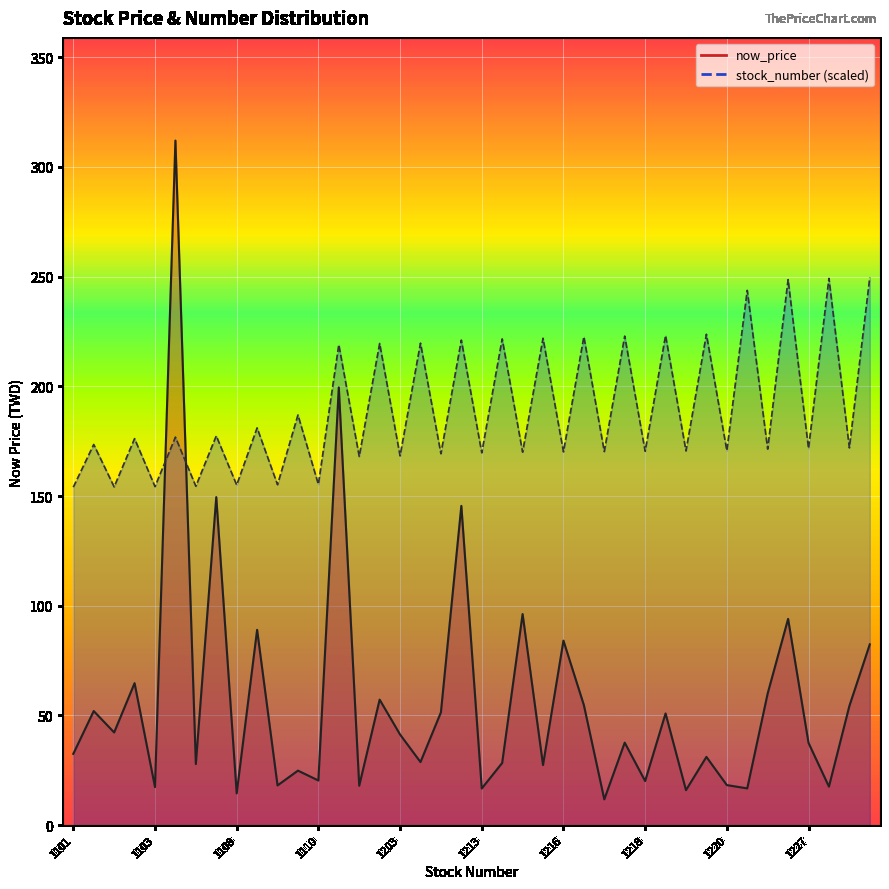

What is the value of the stock_number line point at the 26th from the left?

222.6